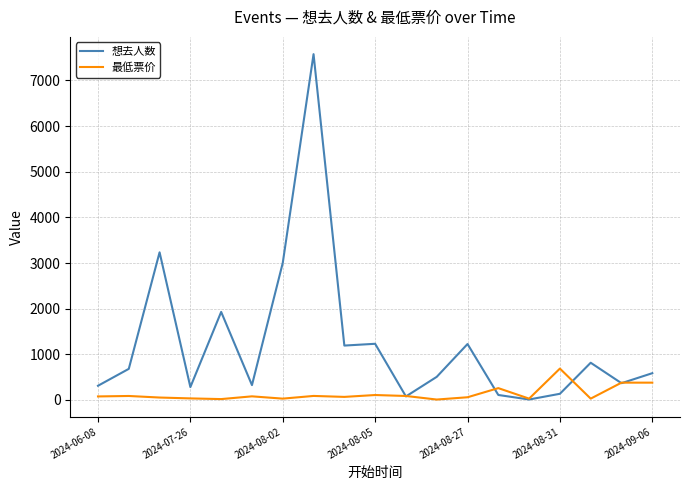

What is the average value of the 想去人数 series?

1242.3